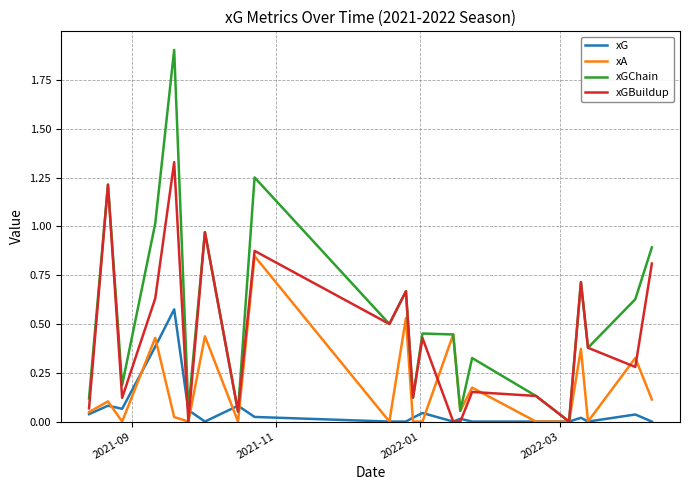

Which series has the widest spread of values?

xGChain